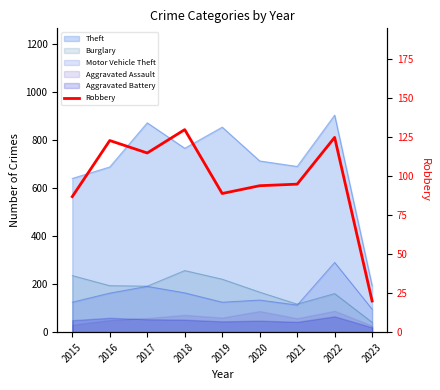

Reading left to right, list all the values displayed in this chart.

2015=87	2016=123	2017=115	2018=130	2019=89	2020=94	2021=95	2022=125	2023=20